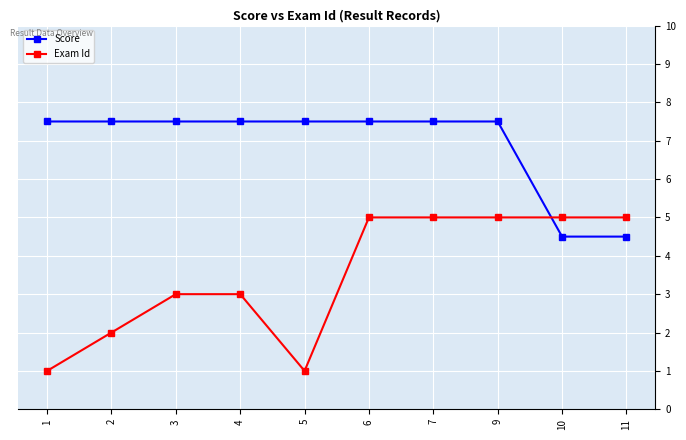

At 5, list the series in order from largest to smallest.

Score, Exam Id